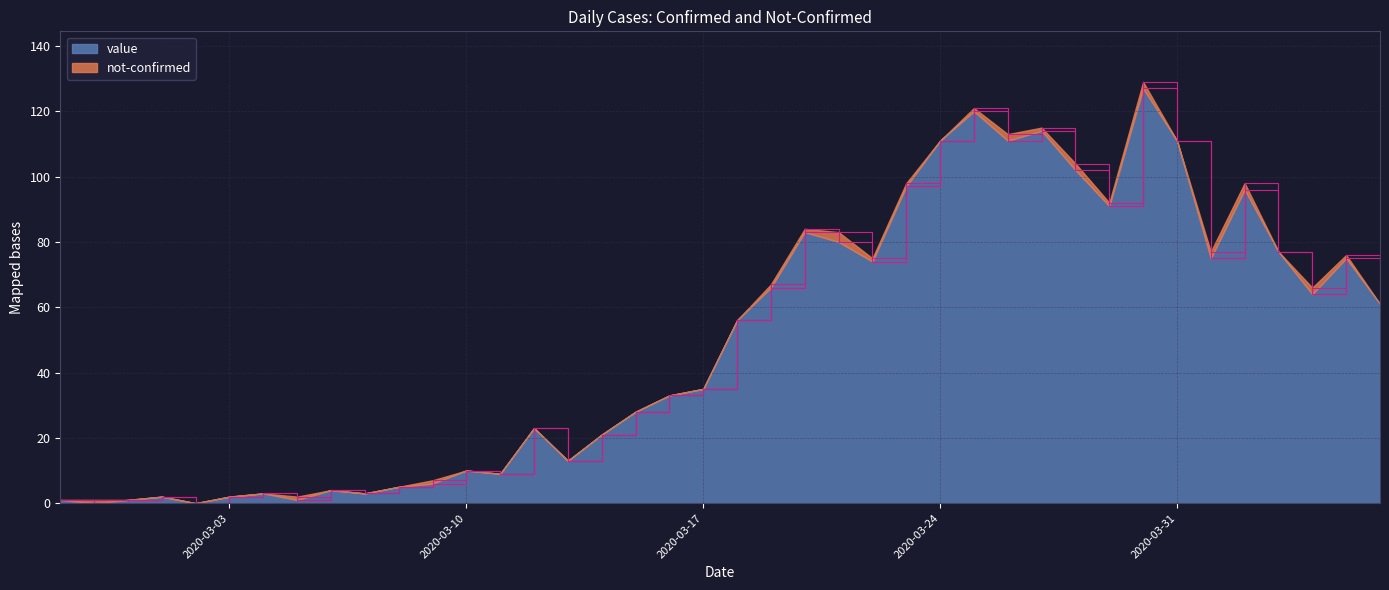

At which category does the chart reach its minimum across all series?

2020-02-28